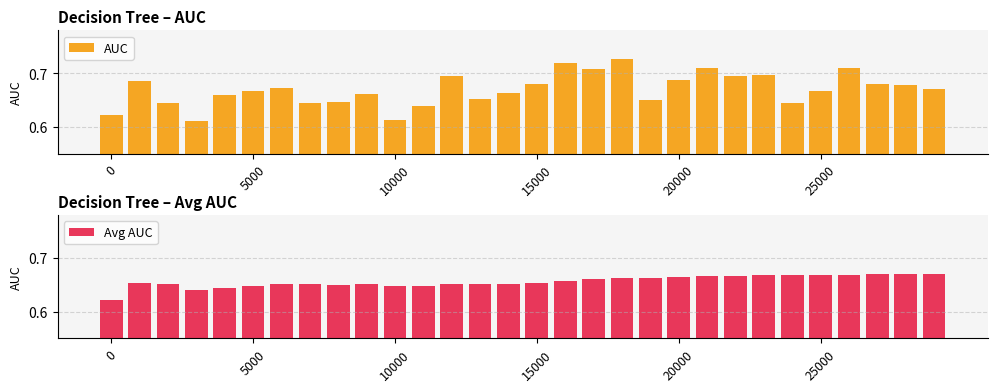

Between 12 and 17, which series saw the biggest shift?

AUC